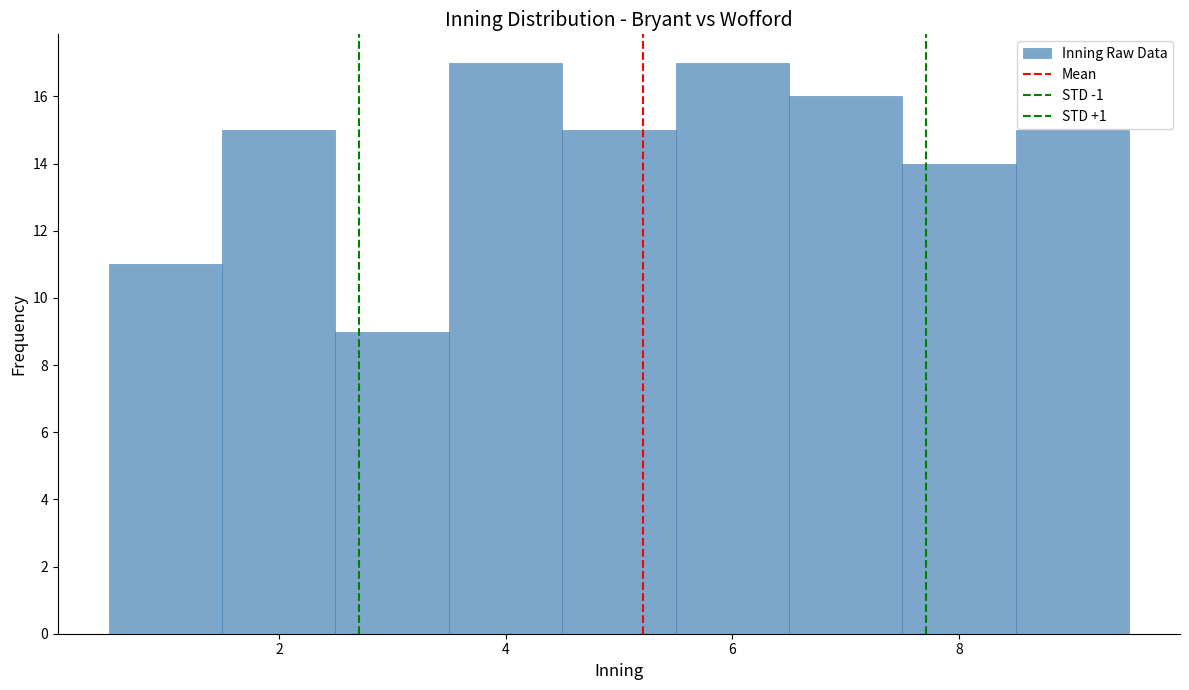

Reading left to right, list every bar in this chart as the range it spans on the x-axis followed by its height. Neither the bar edges nor the heights are printed on the chart, so give them approximately, as read against the axes.

0.5 to 1.5: 11
1.5 to 2.5: 15
2.5 to 3.5: 9
3.5 to 4.5: 17
4.5 to 5.5: 15
5.5 to 6.5: 17
6.5 to 7.5: 16
7.5 to 8.5: 14
8.5 to 9.5: 15